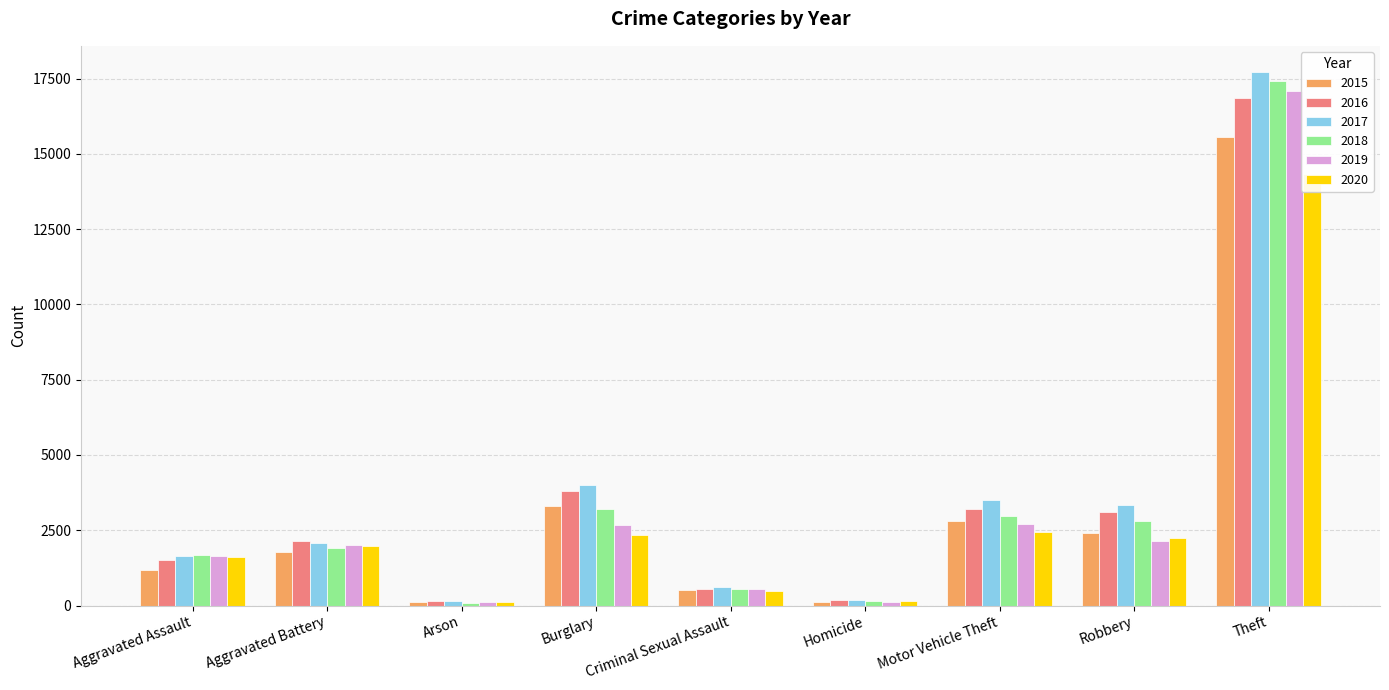

Rank the categories by 2016 value from highest to lowest.

Theft, Burglary, Motor Vehicle Theft, Robbery, Aggravated Battery, Aggravated Assault, Criminal Sexual Assault, Homicide, Arson